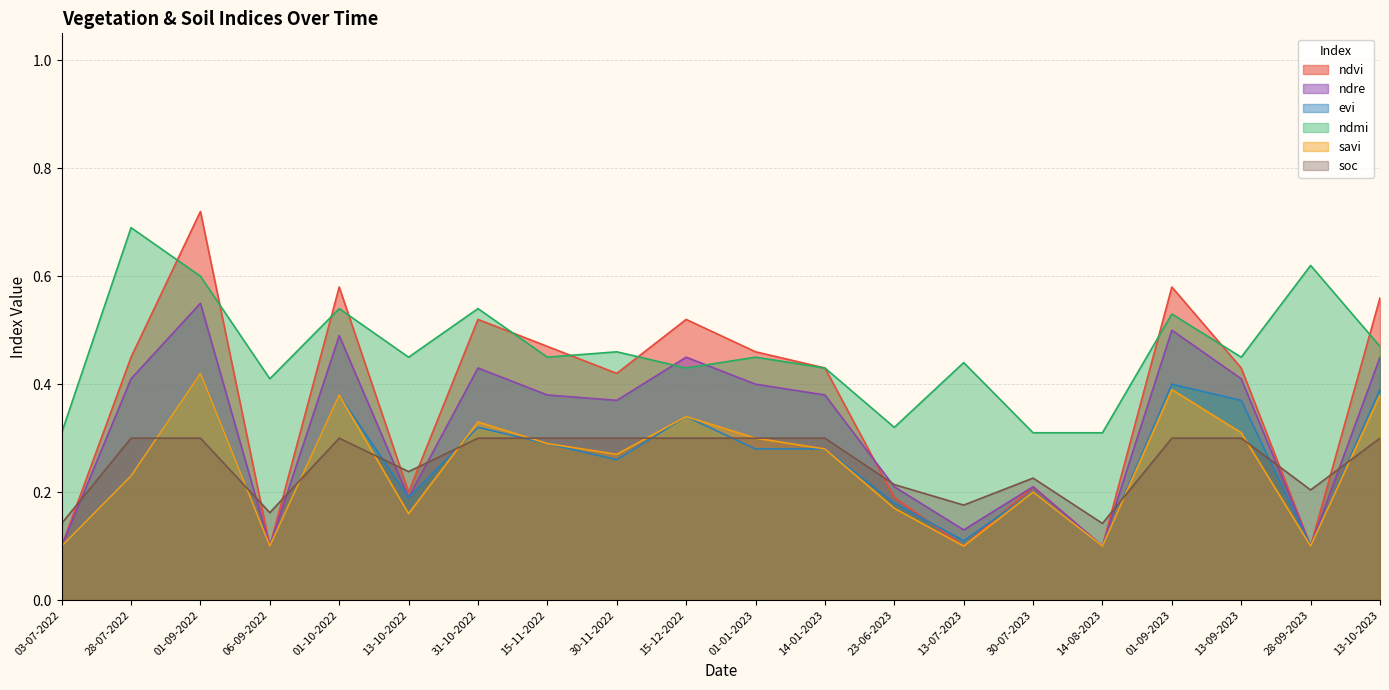

How many lines are shown in the chart?

6